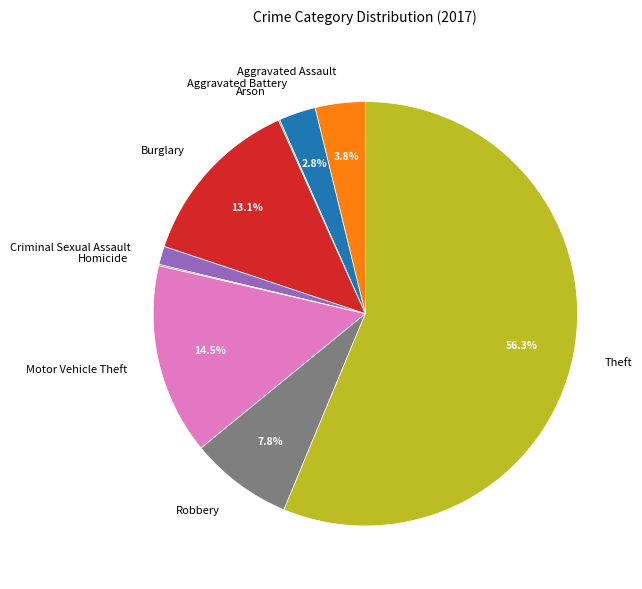

Is there any slice that represents more than half of the pie?

Yes